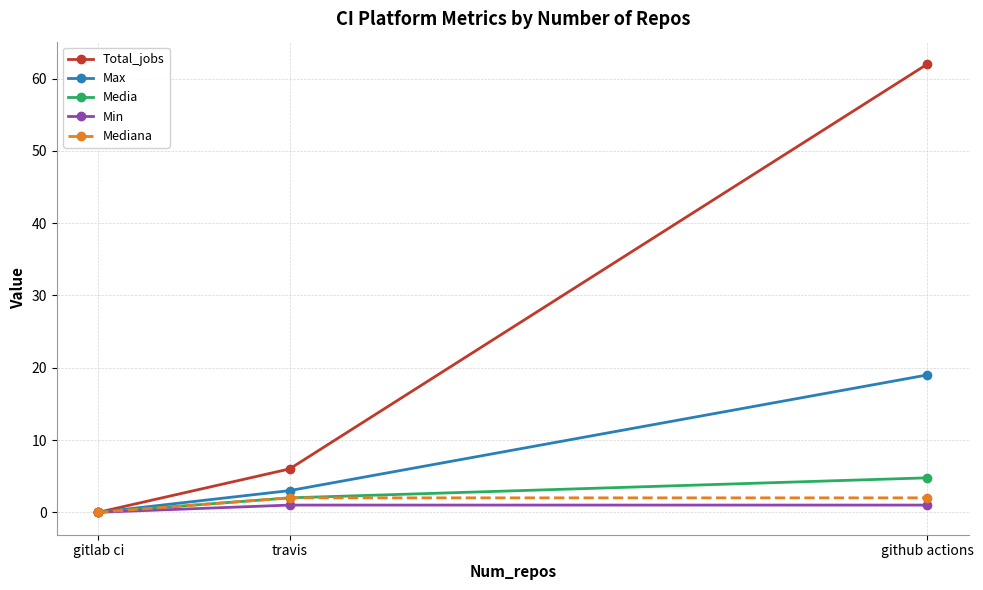

What is the difference between the Total_jobs values at gitlab ci and travis?

6.0